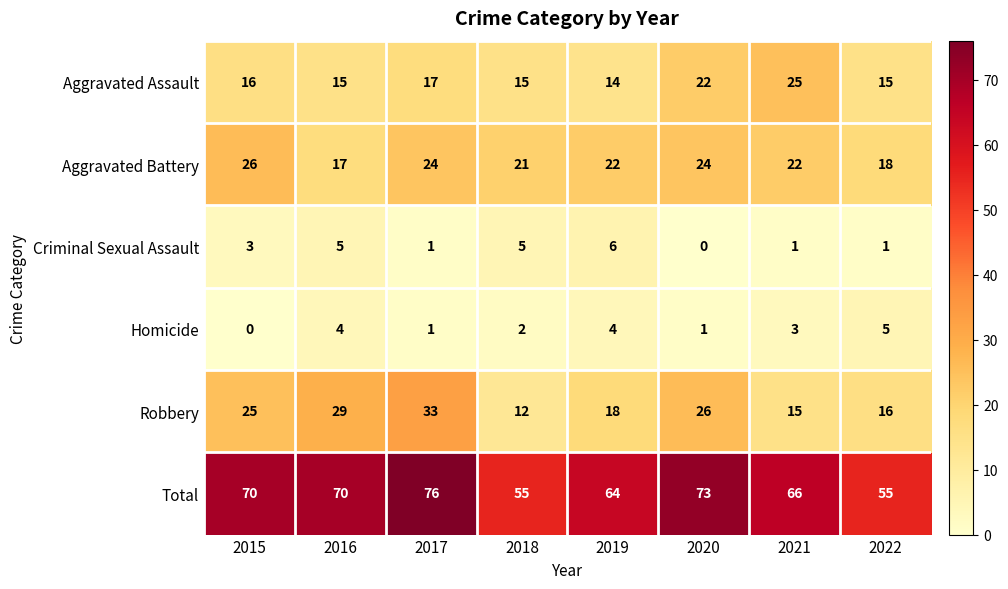

What is the average value of the Robbery series?

22